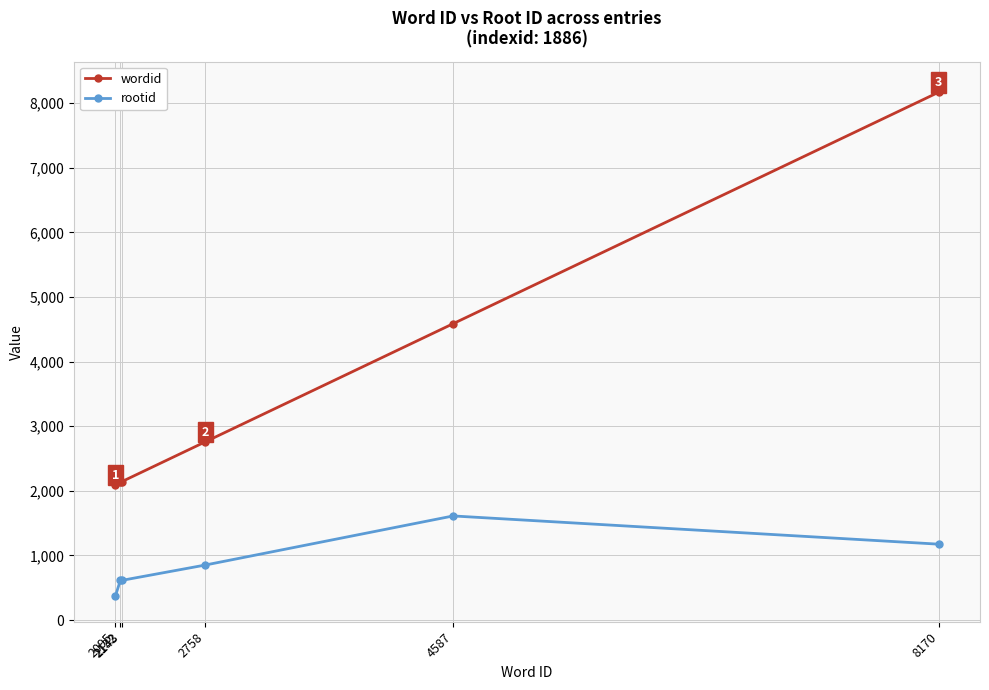

Does the chart display data point markers on the line(s)?

Yes